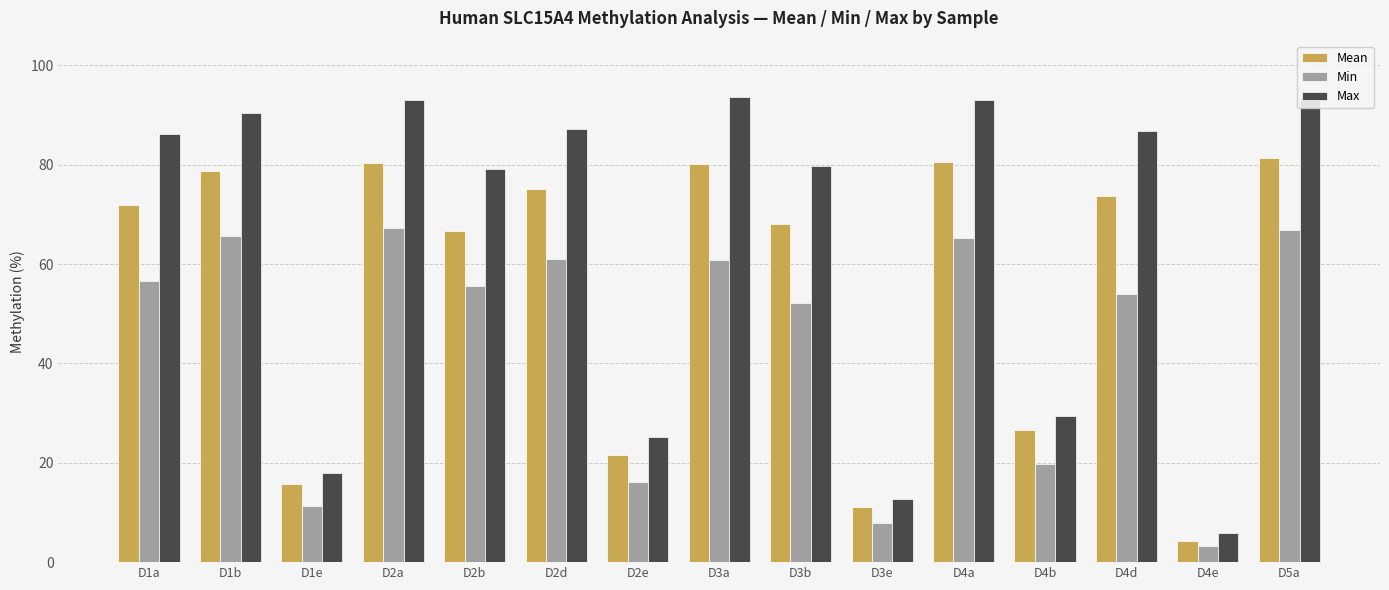

Where is Max nearest to the value 49?

D4b